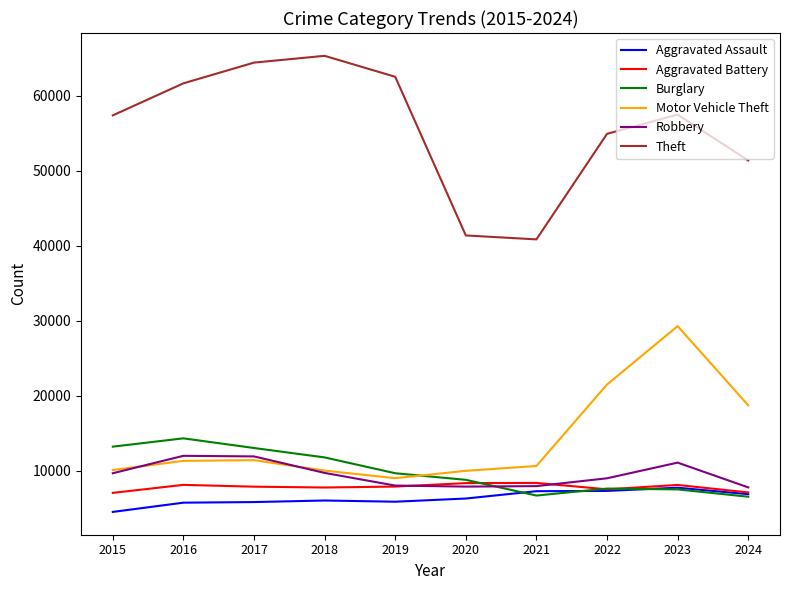

What is the approximate value of Motor Vehicle Theft at 2016?

11285